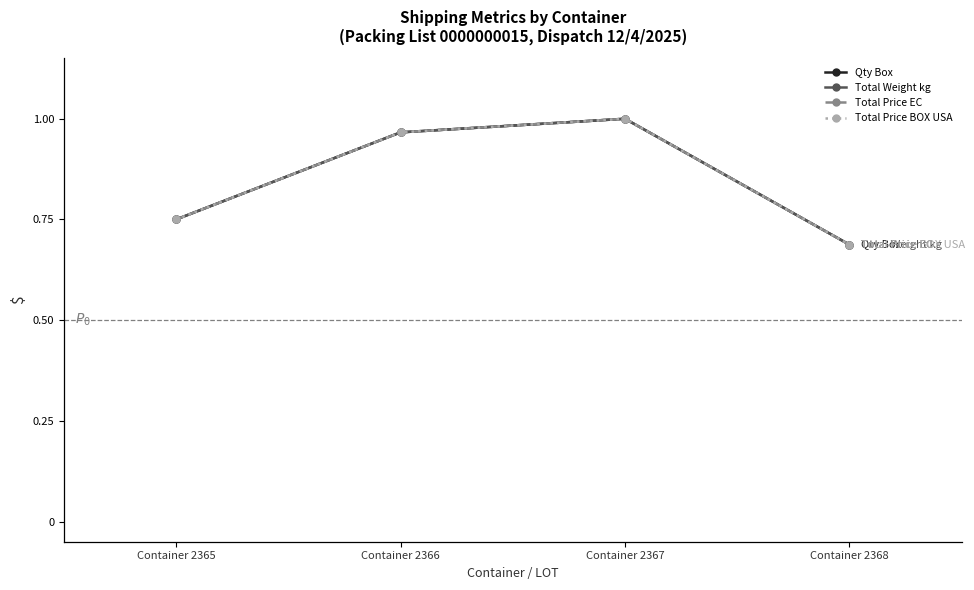

What is the value of the Total Weight kg point at the 2nd from the left?

1.0